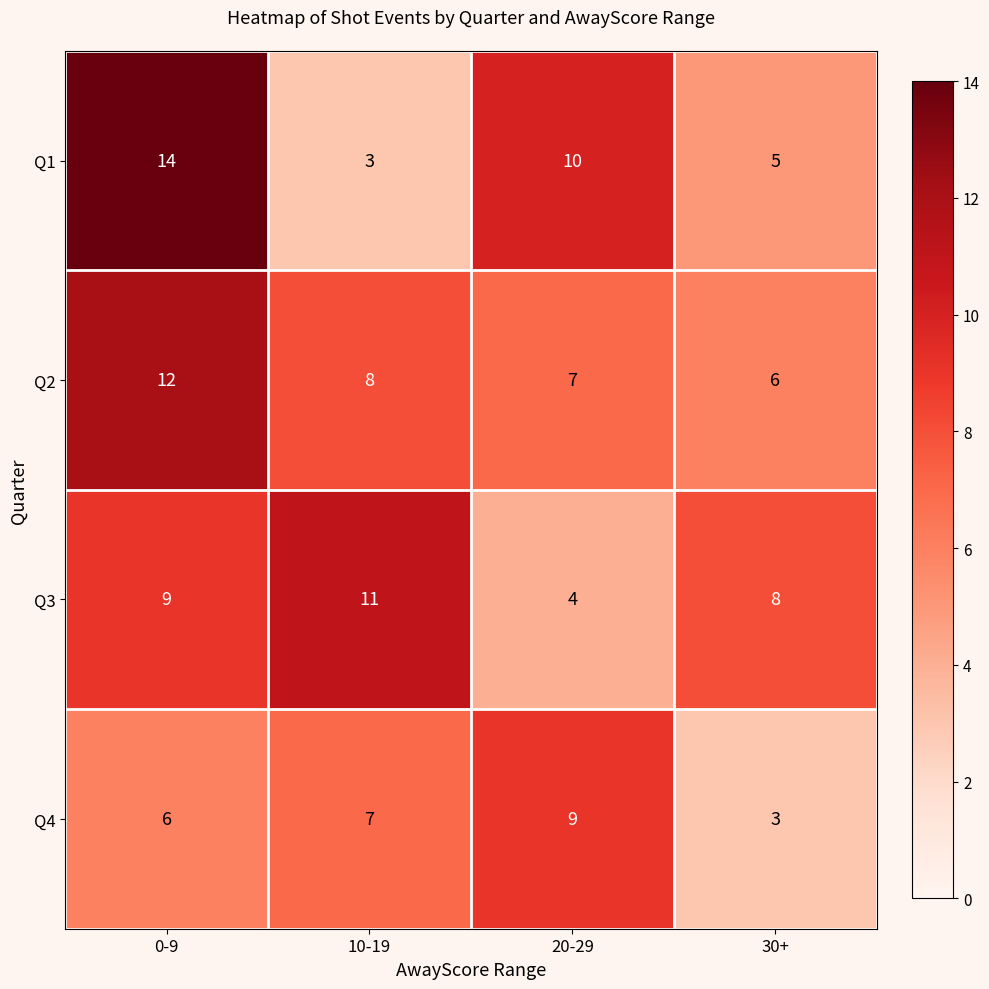

At which category is the sum across all series the highest?

0-9